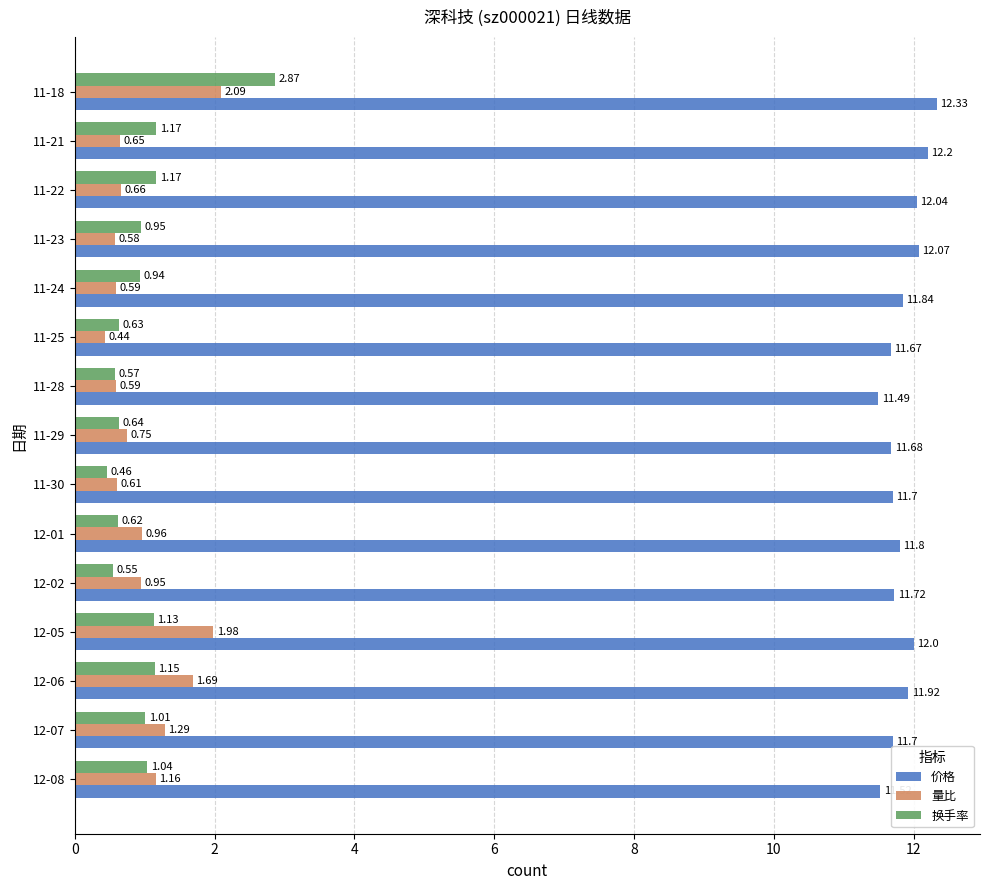

What are all the series names shown in the legend?

价格, 量比, 换手率